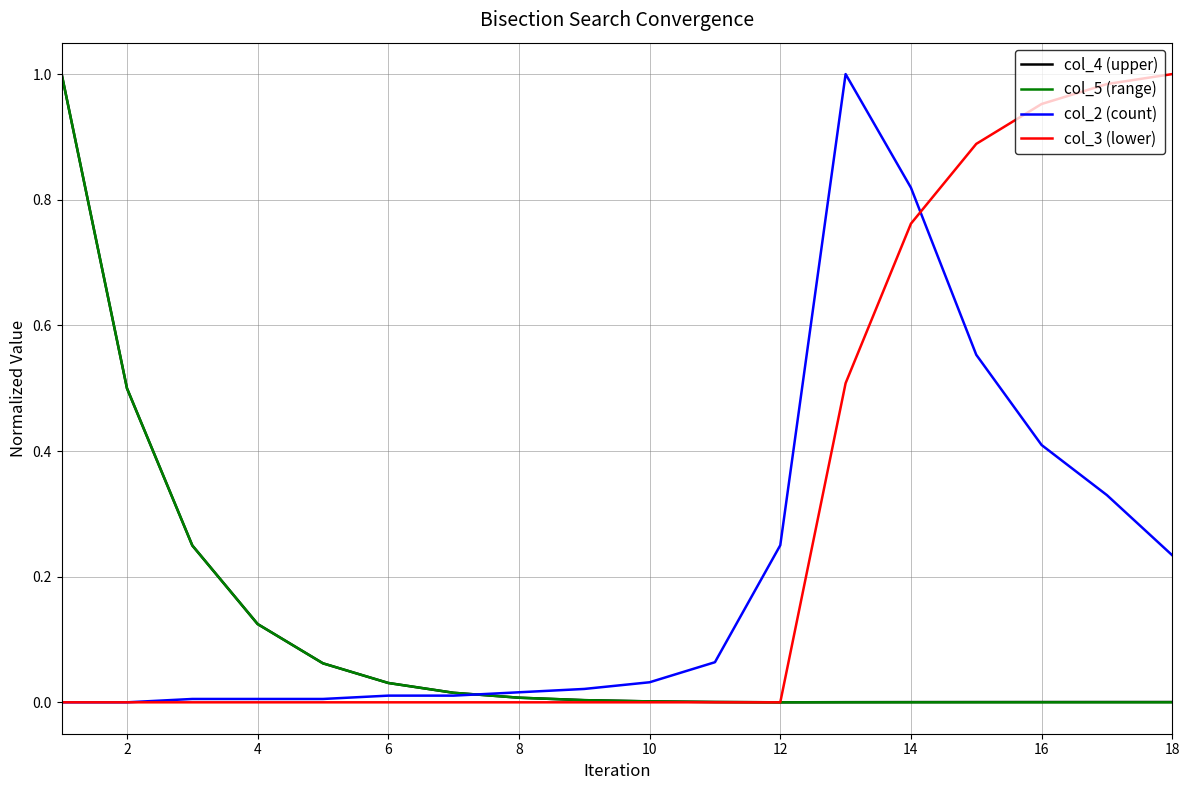

Which series has the largest total across all categories?

col_3 (lower)